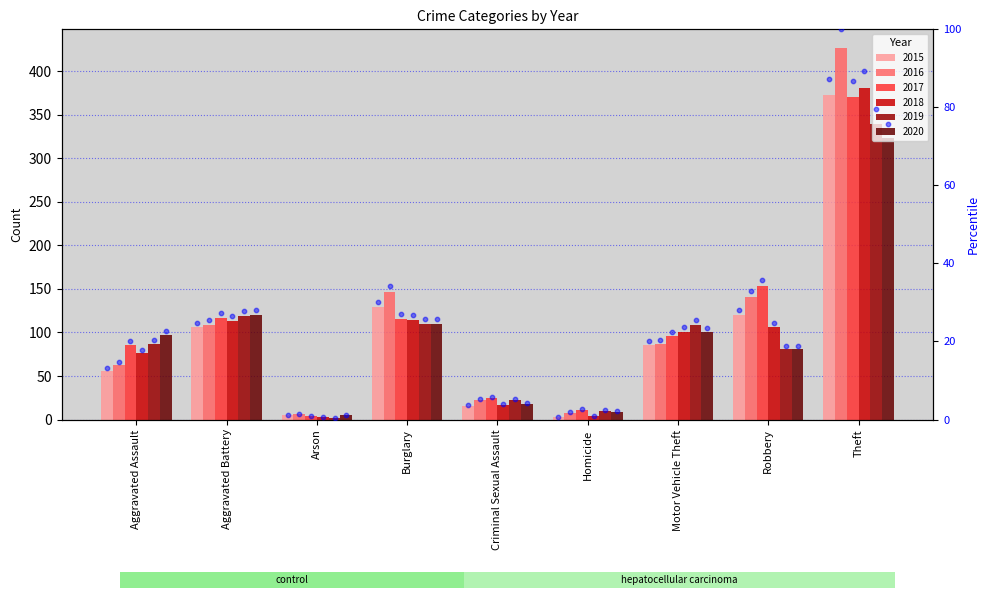

Which series reaches the maximum Y coordinate?

2016